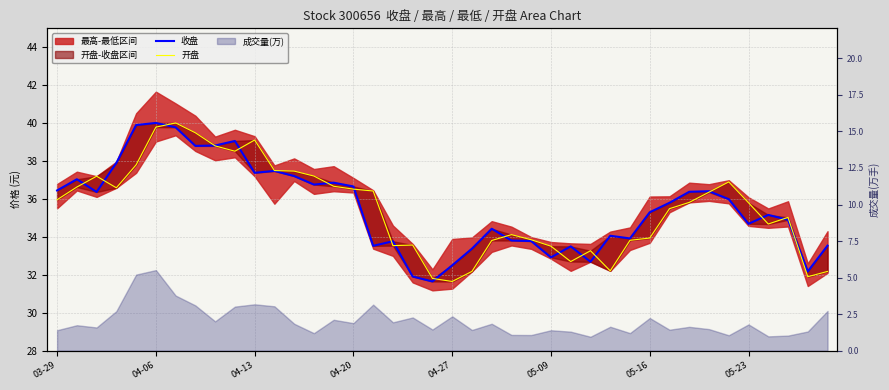

The 收盘 series shows 8.4 at 14. True or false?

False